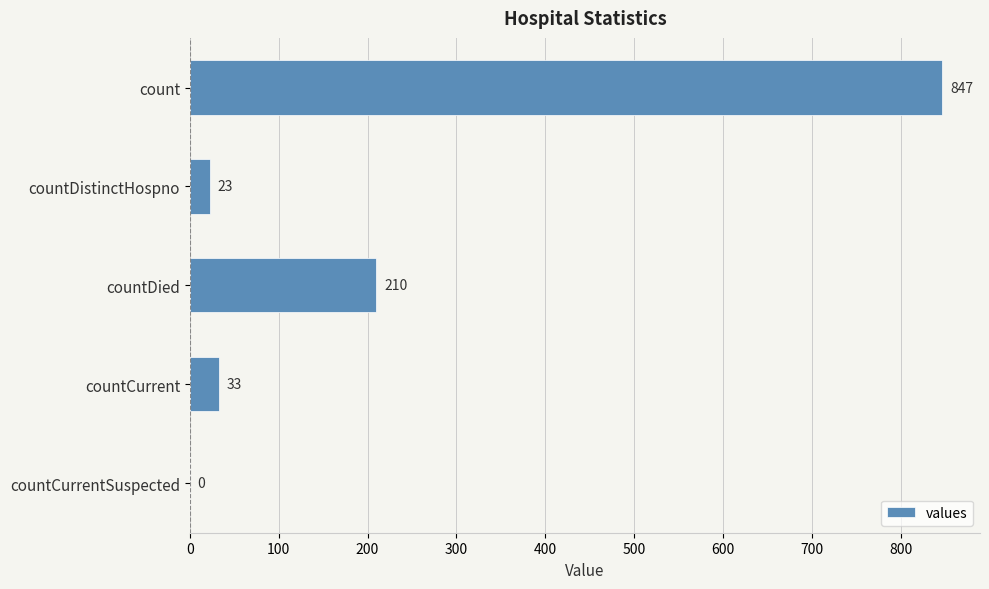

What is the sum of all values?

1113